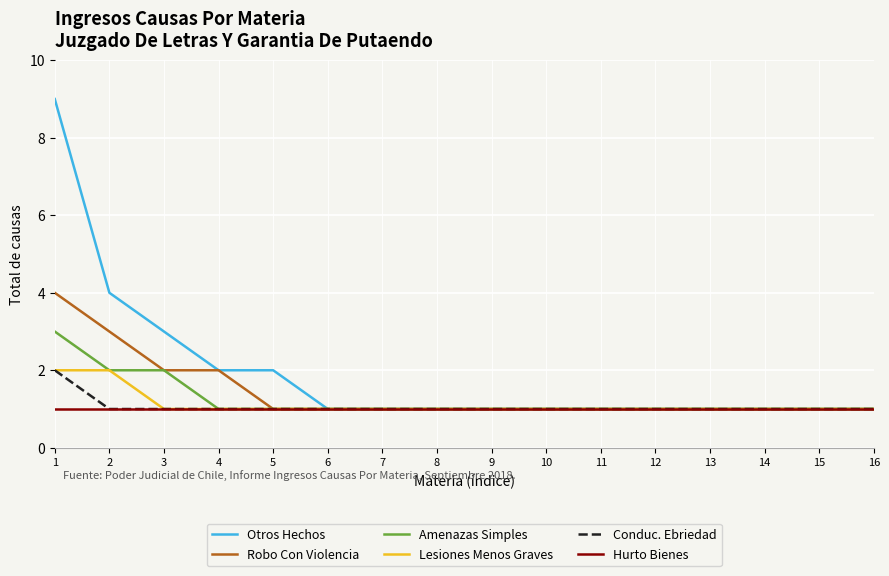

Which series has the largest total across all categories?

Otros Hechos